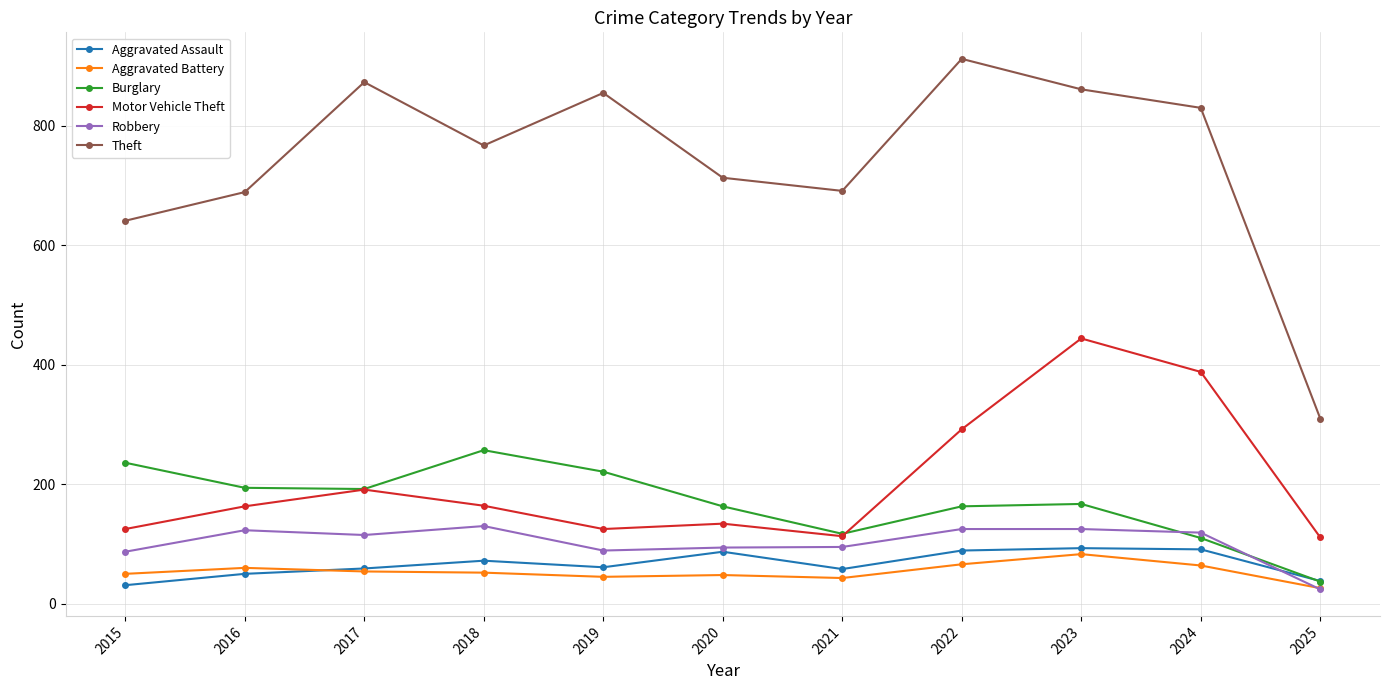

True or false: Motor Vehicle Theft has more than 0 interior local peaks.

True